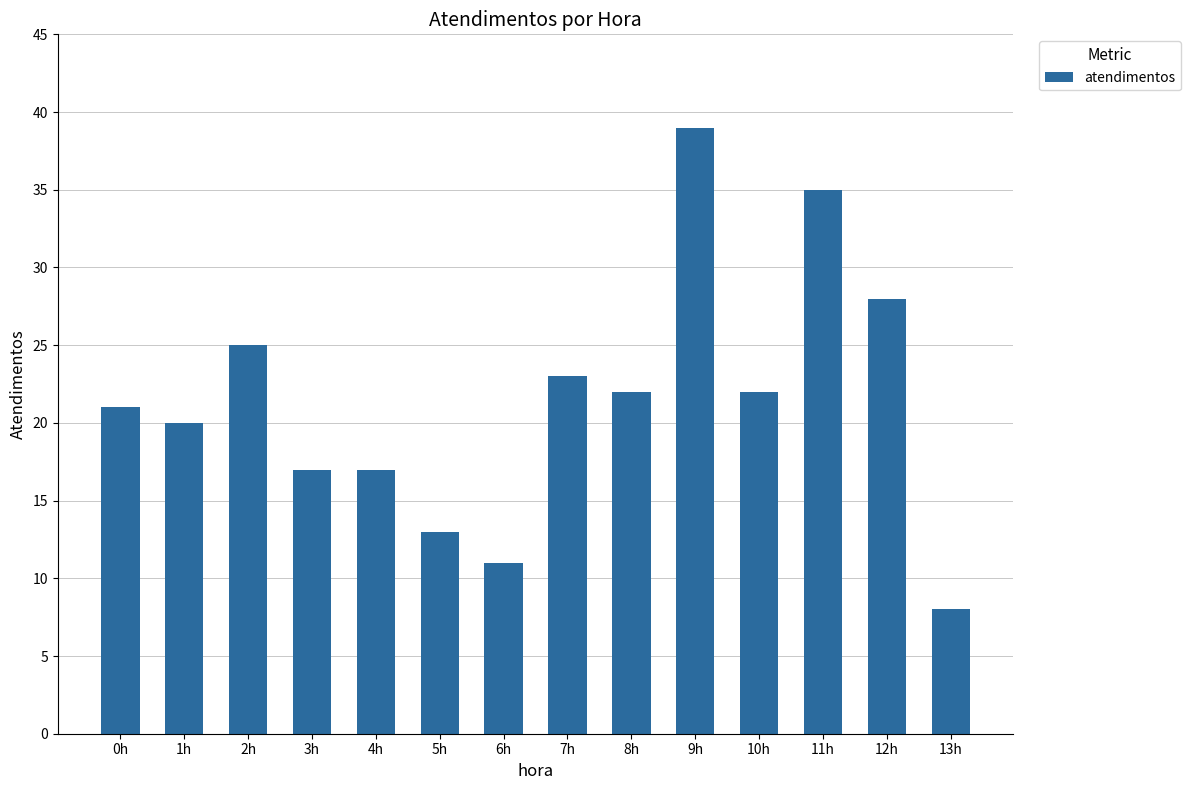

What is the value of the 12th bar from the left?

35